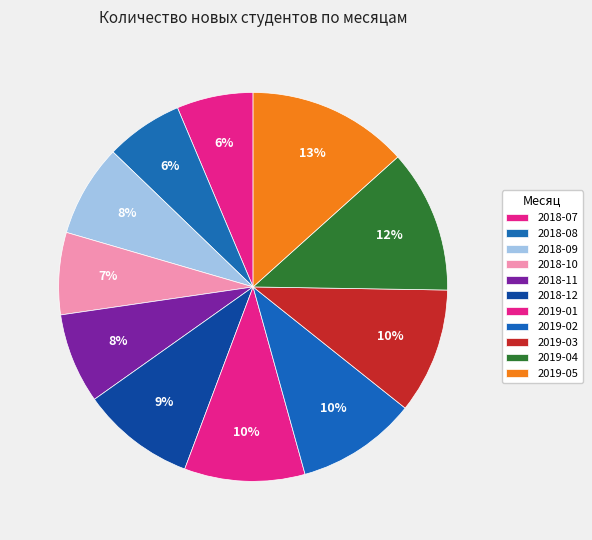

What is the change in value from 2018-07 to 2019-05?

+164